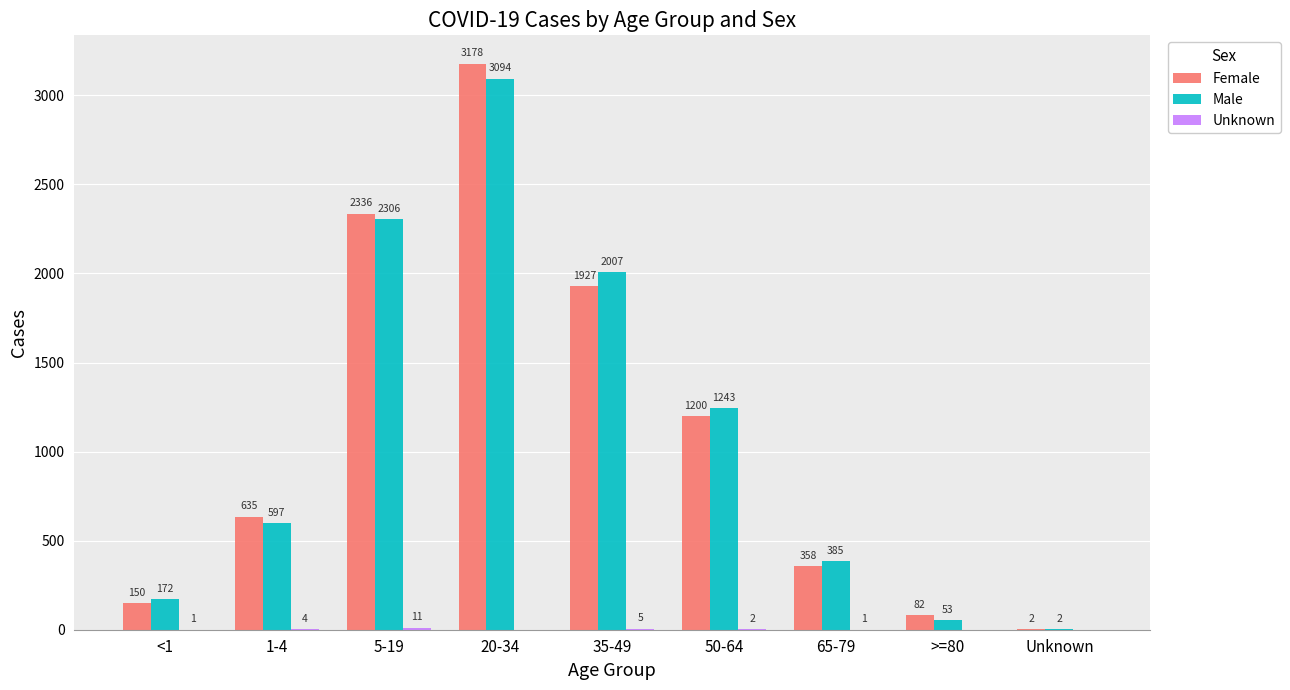

Which series changed the most between 5-19 and 35-49?

Female